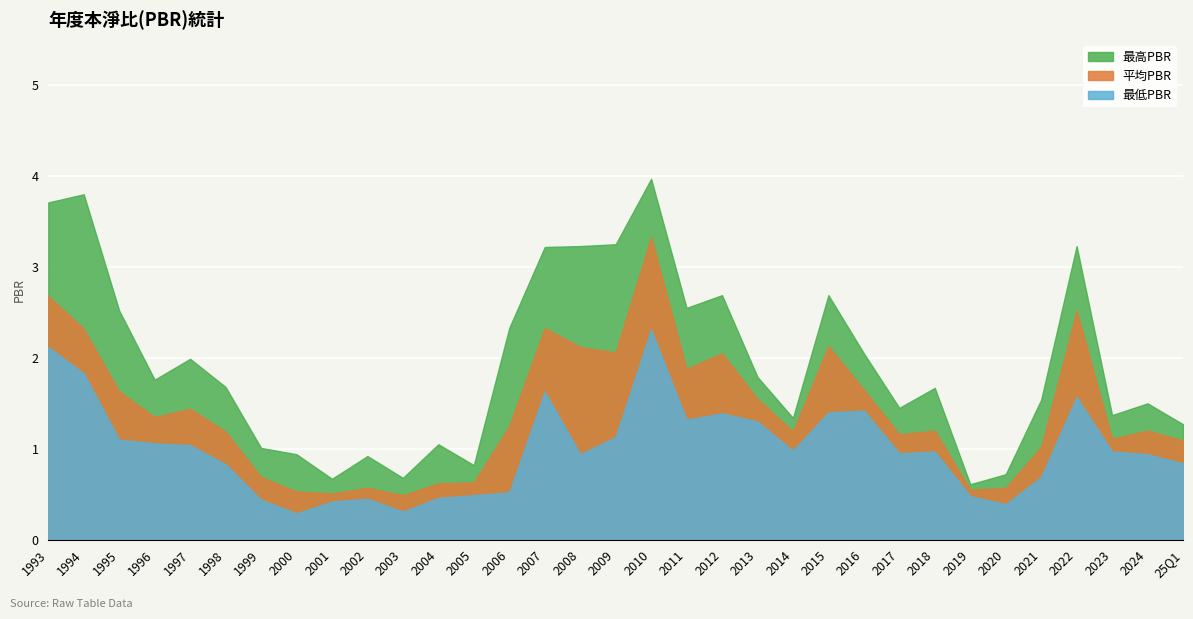

What position from the right is 2022?

4